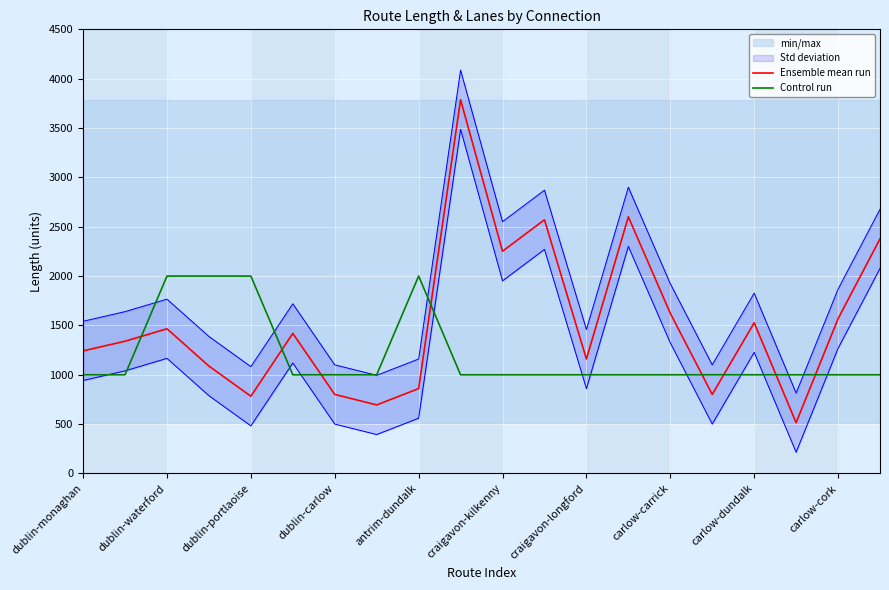

What is the difference between the maximum and minimum values in the Ensemble mean run series?

3271.6